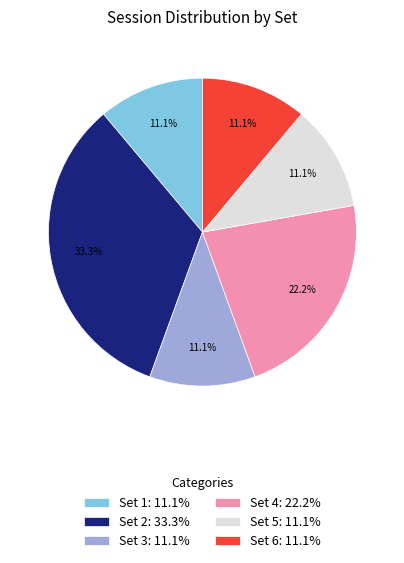

How many slices are in this pie chart?

6